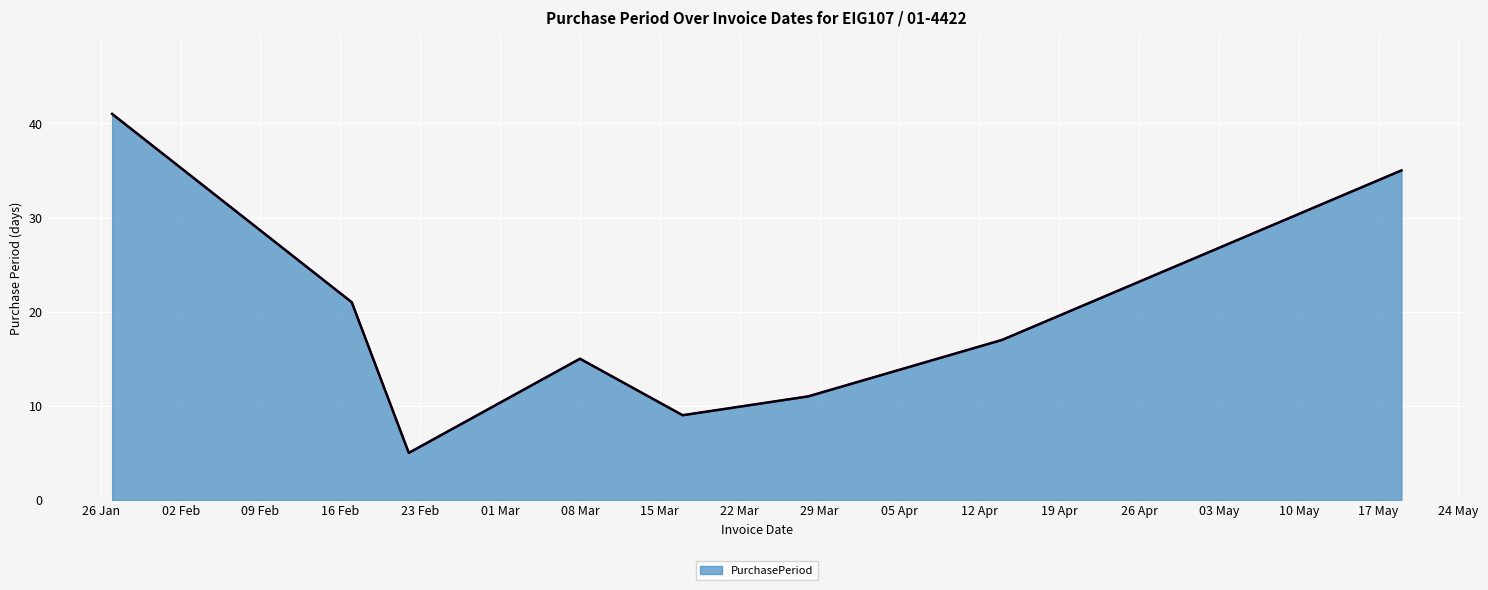

Reading left to right, list all the values displayed in this chart.

41	21	5	15	9	11	17	35